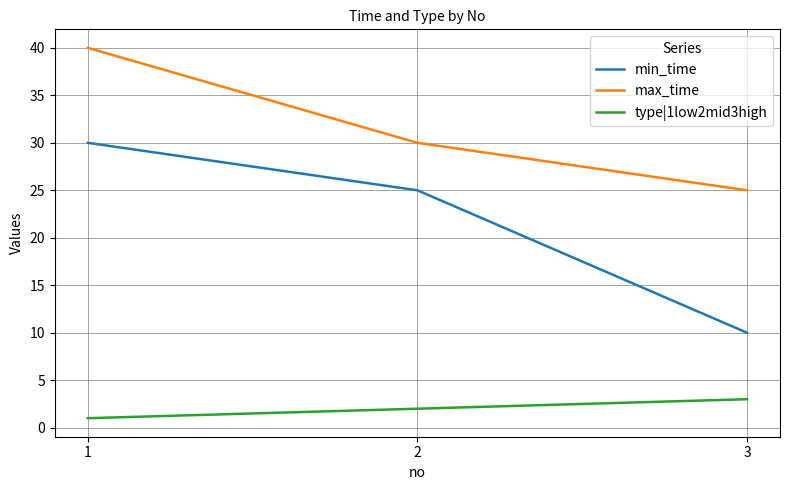

Is the value of max_time at 2 greater than the value of min_time at 3?

Yes